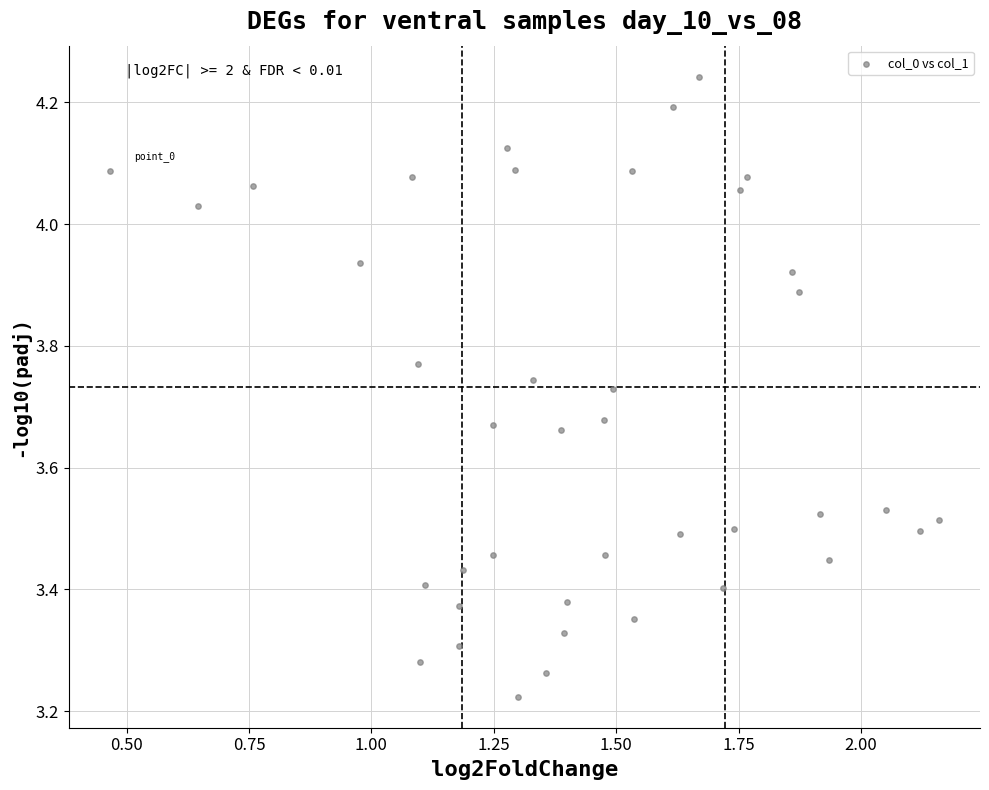

What is the range of Y values (max minus min)?

1.0